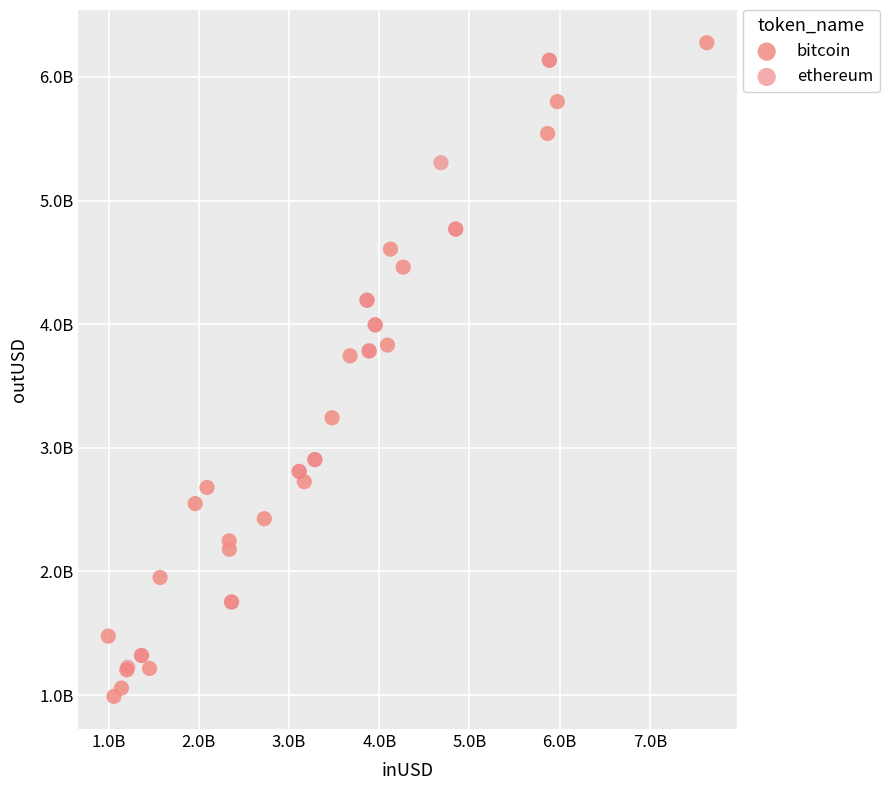

Which series contains the highest Y value?

bitcoin